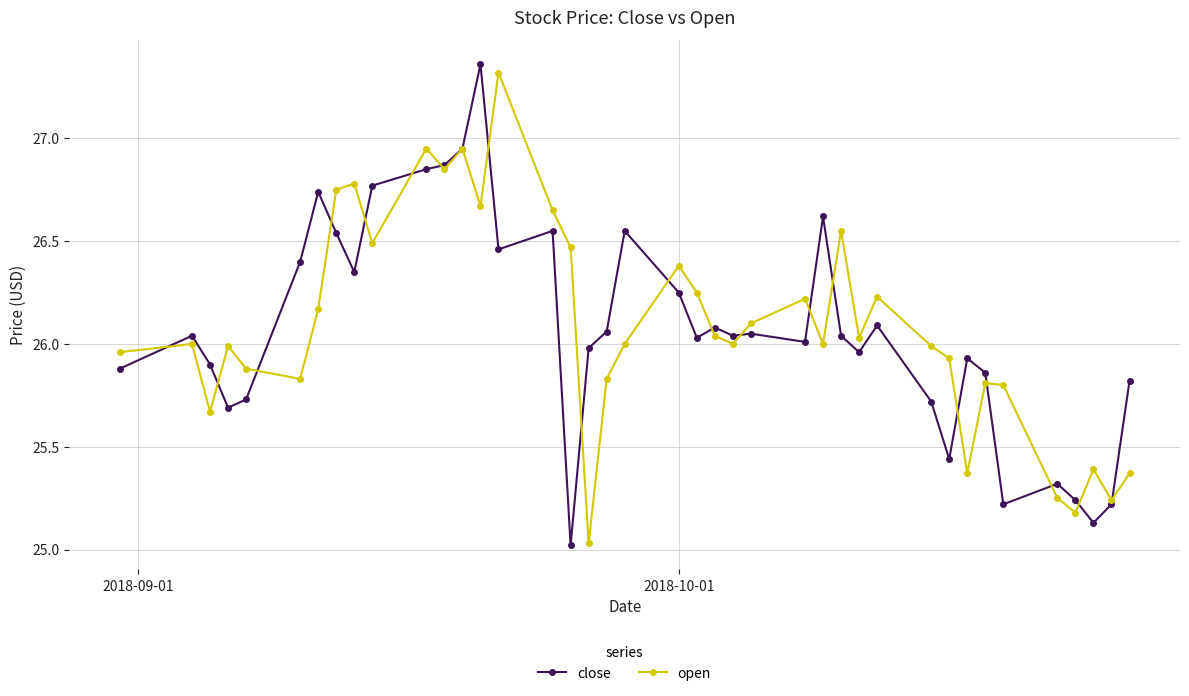

True or false: close has more than 2 interior local peaks.

True